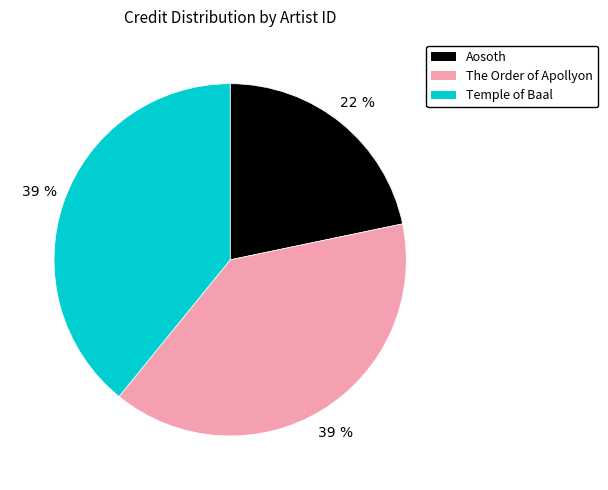

Is there any slice that represents more than half of the pie?

No